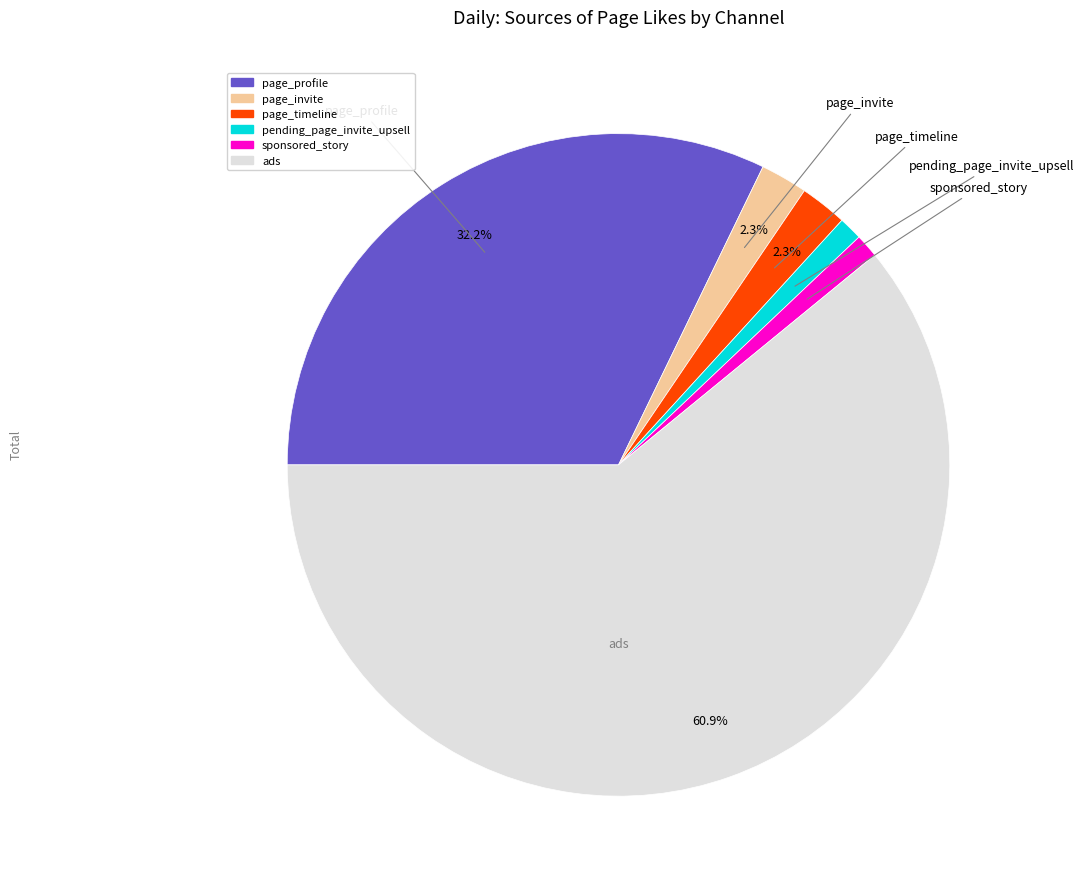

Does any single category account for the majority?

Yes